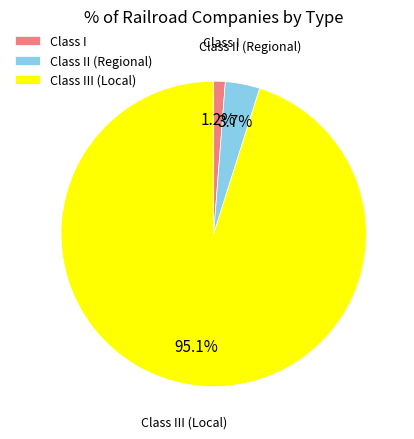

To the nearest percent, what is the difference between the largest and smallest slice percentages?

94%